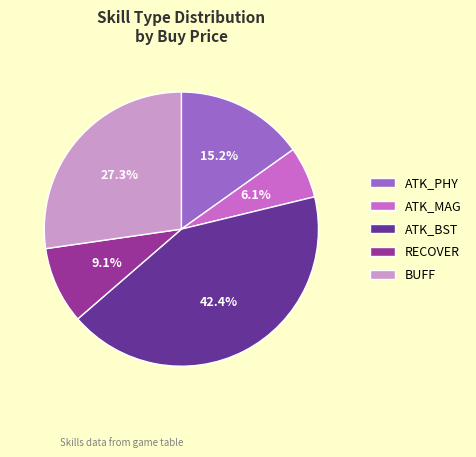

To the nearest percent, what is the difference between the largest and smallest slice percentages?

36%